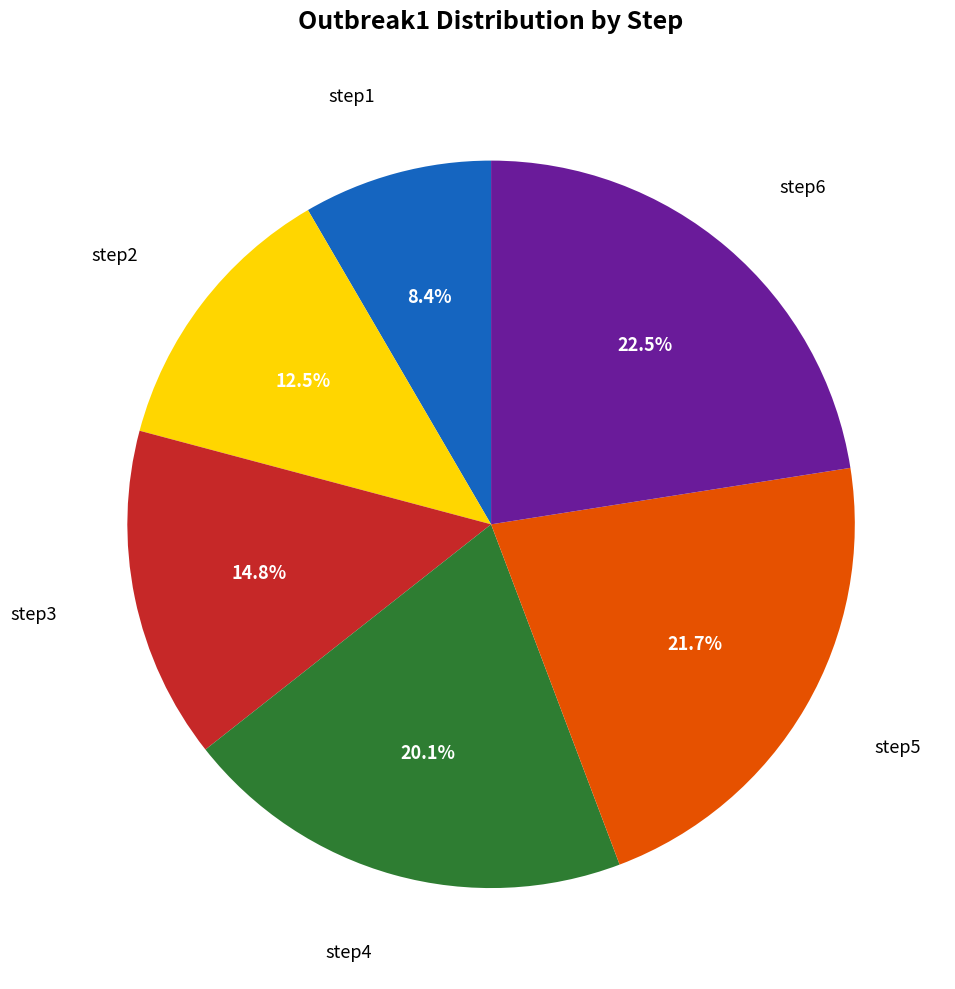

Which slice is the smallest?

step1